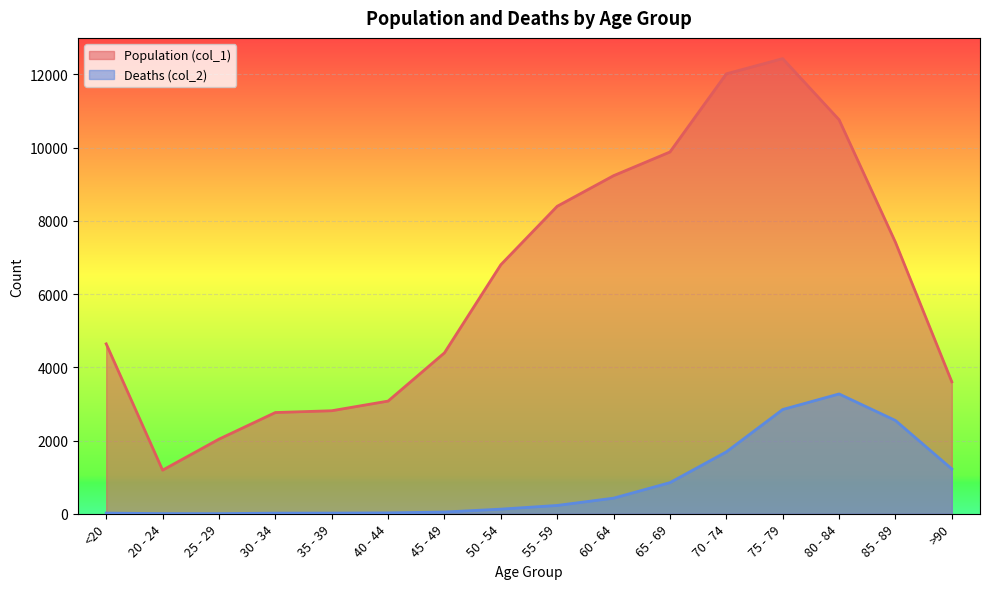

How many data points in Population (col_1) are above 6803?

7